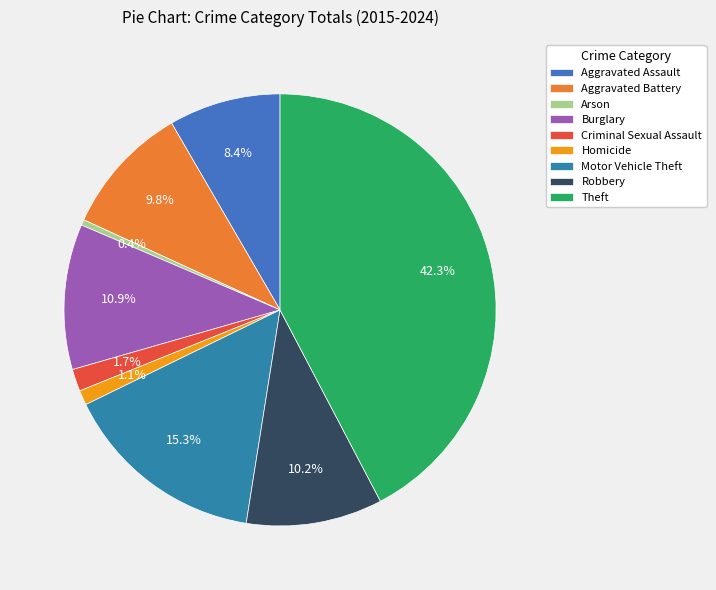

To the nearest percent, what is the difference between the largest and smallest slice percentages?

42%